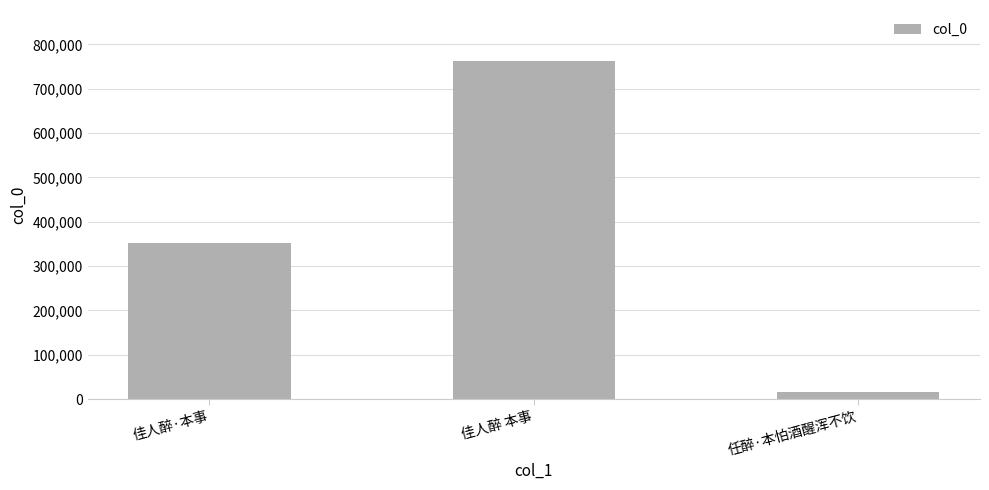

What is the approximate value at 任醉·本怕酒醒浑不饮, to the nearest 50?

17000